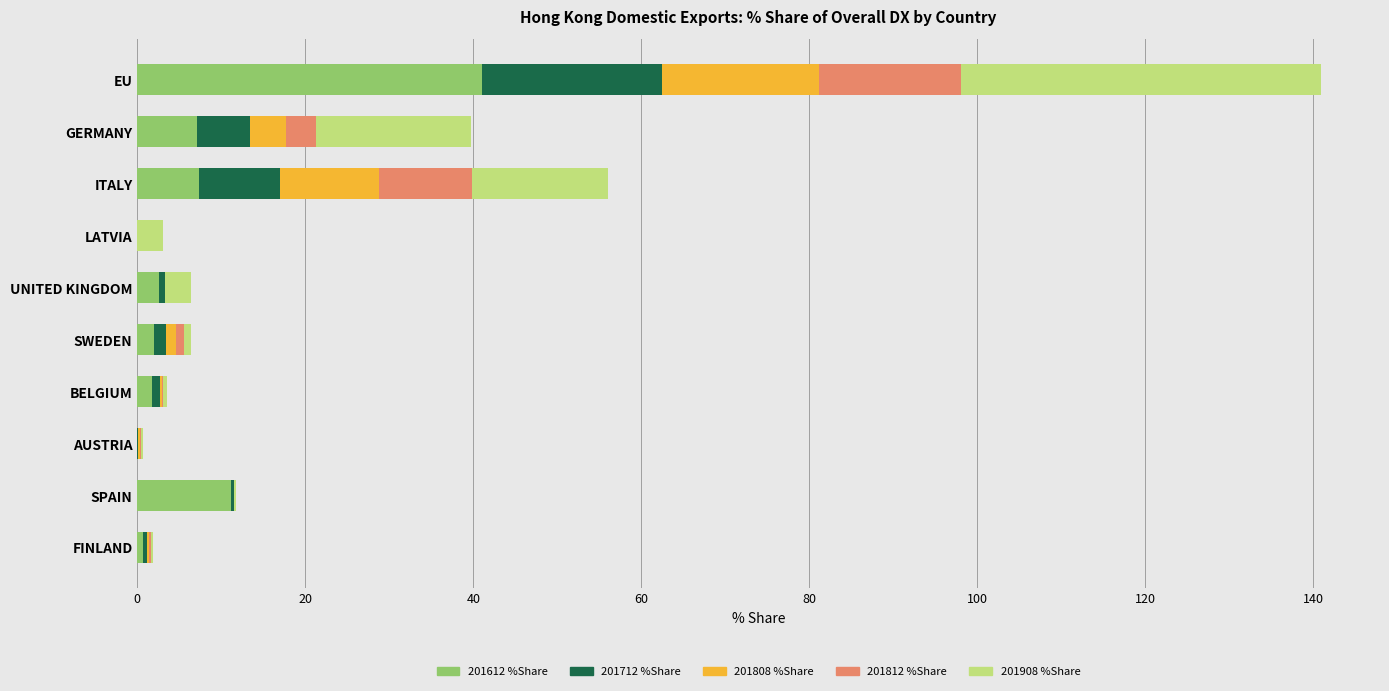

How many data points does each series have?

10